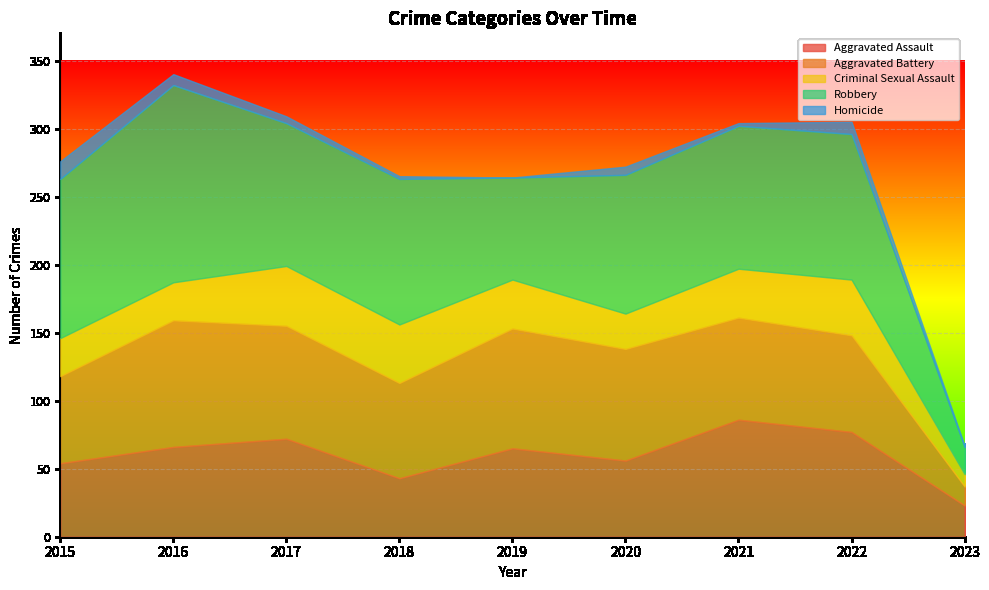

What is the value of the Aggravated Battery point at the 1st from the left?

64